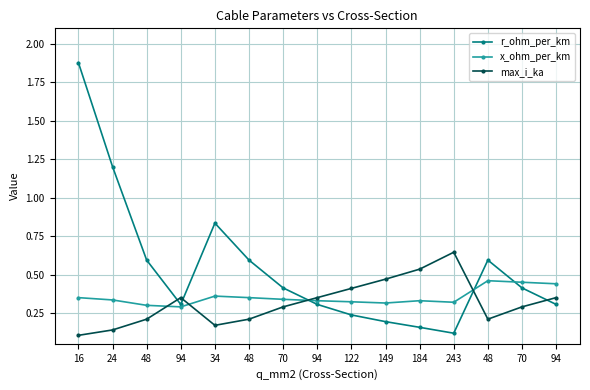

What is the average value of the r_ohm_per_km series?

0.5